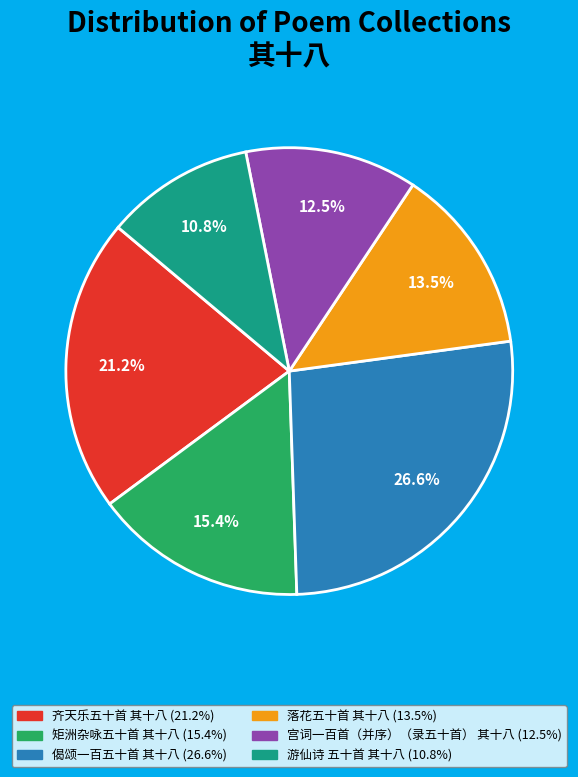

What portion of the pie excludes 宫词一百首（并序）（录五十首） 其十八?

87.5%